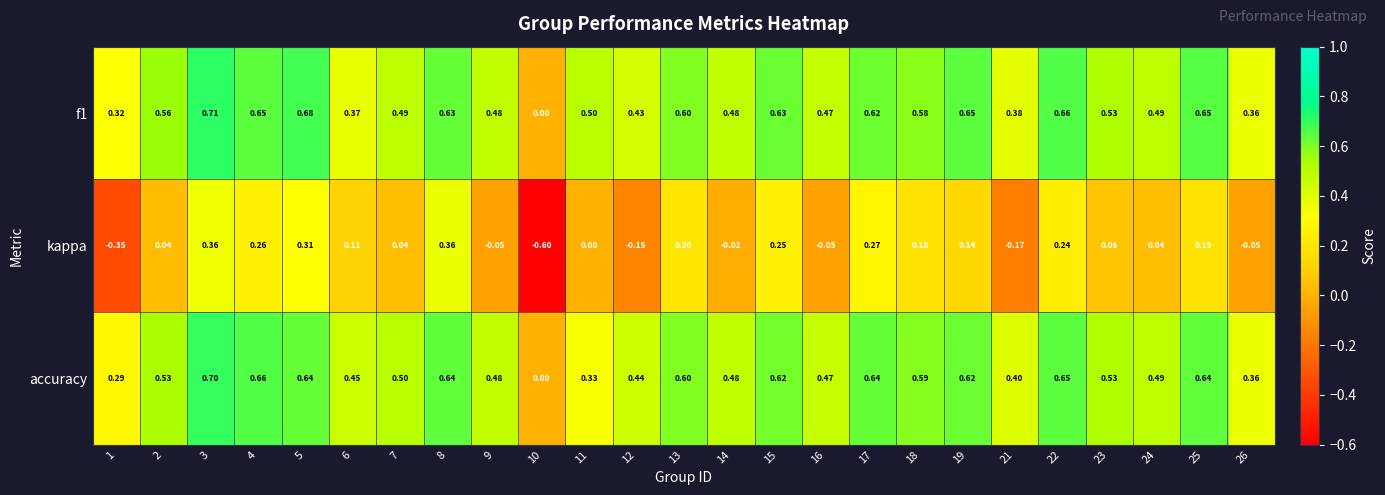

Which series changed the most between 14 and 23?

kappa